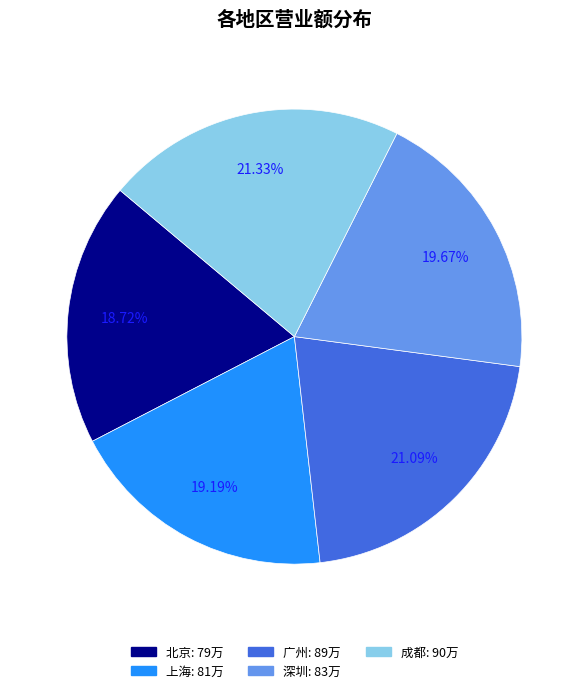

Does 北京 represent more than half of the total?

No